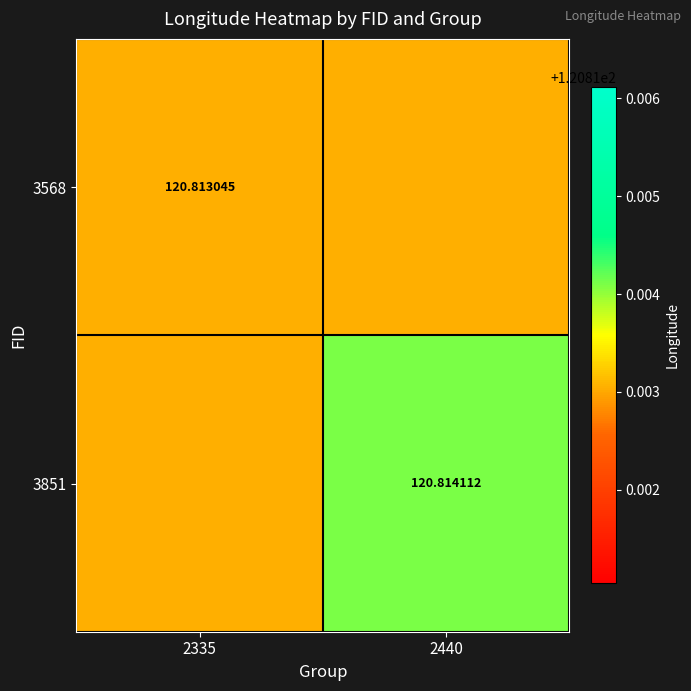

What is the maximum value for 3568?

120.8